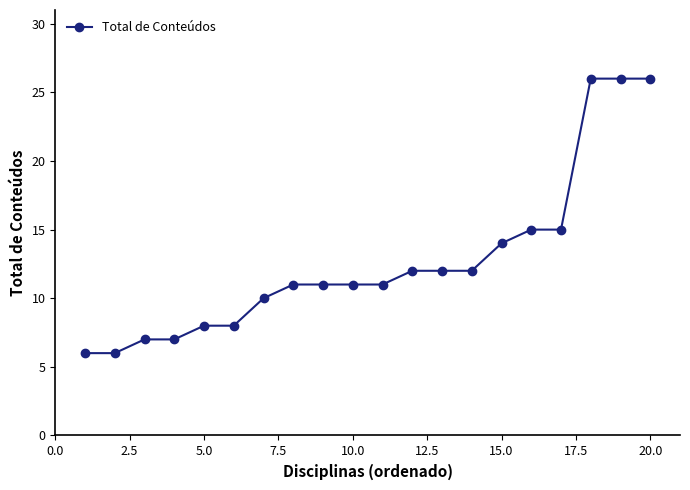

What is the average value?

13